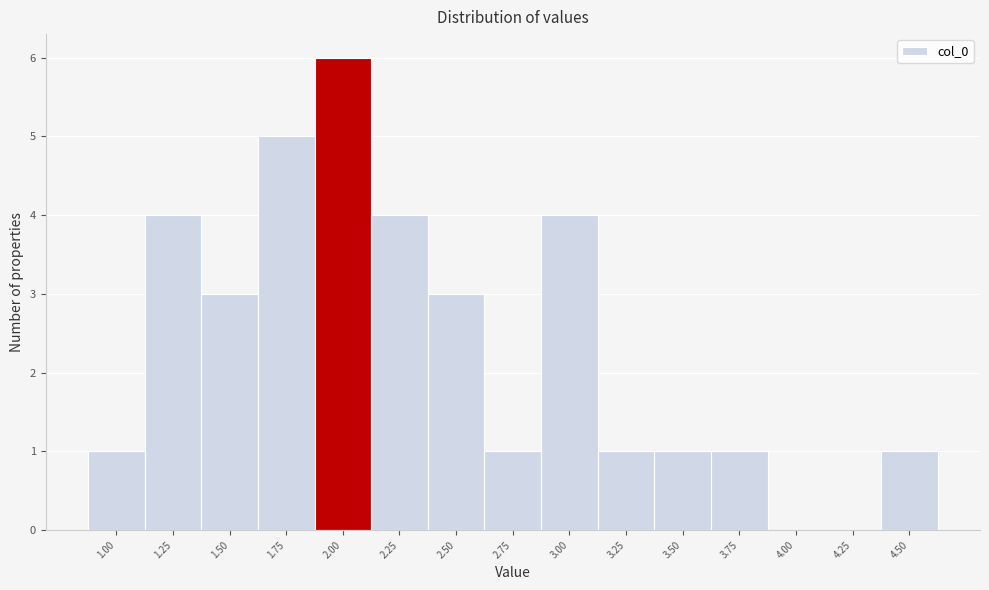

Reading right to left, list all the values displayed in this chart.

4.50=1	4.25=0	4.00=0	3.75=1	3.50=1	3.25=1	3.00=4	2.75=1	2.50=3	2.25=4	2.00=6	1.75=5	1.50=3	1.25=4	1.00=1